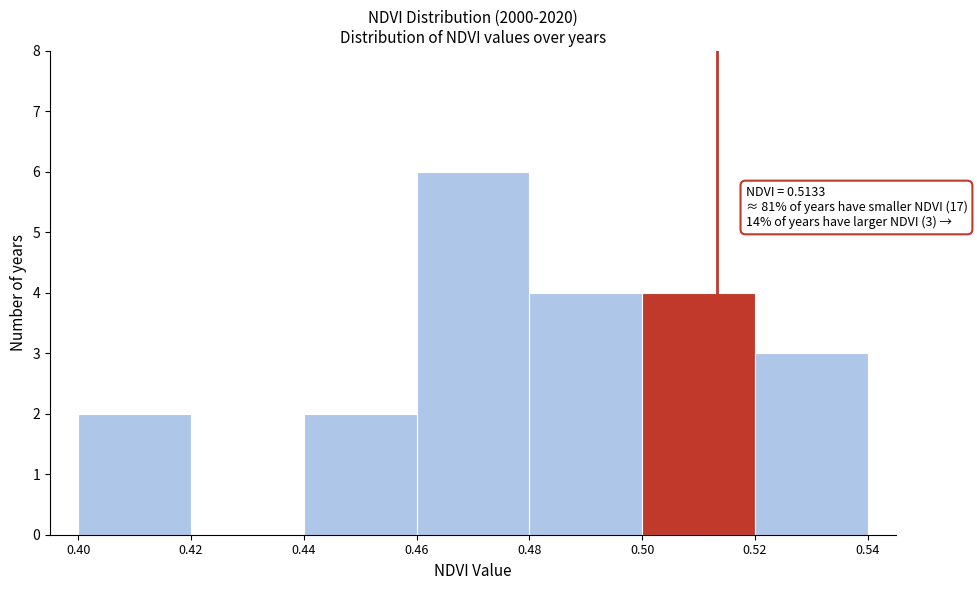

Over which range of the x-axis is the bar tallest?

0.46 to 0.48